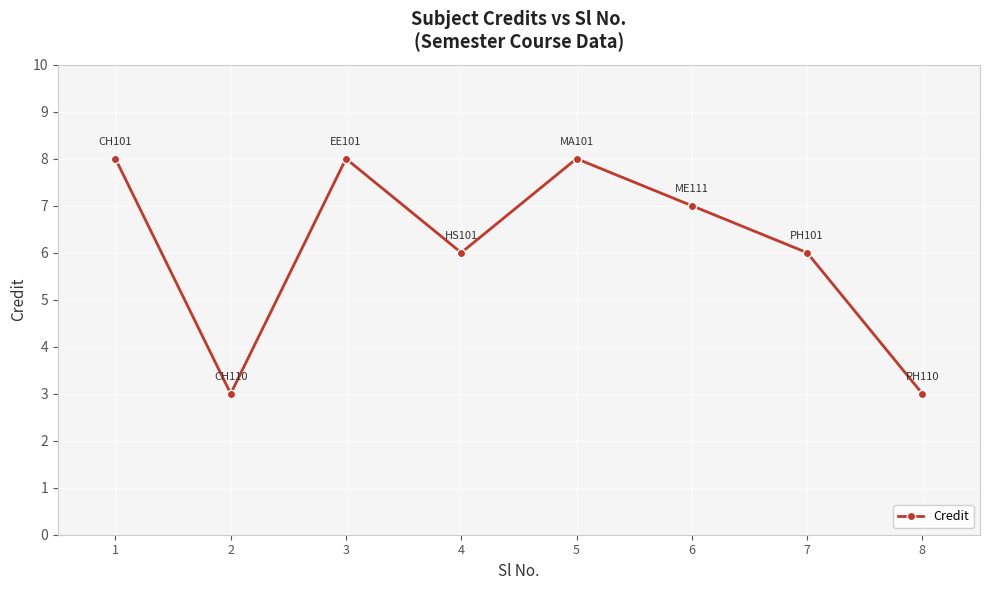

What is the difference between the values at 6 and 7?

1